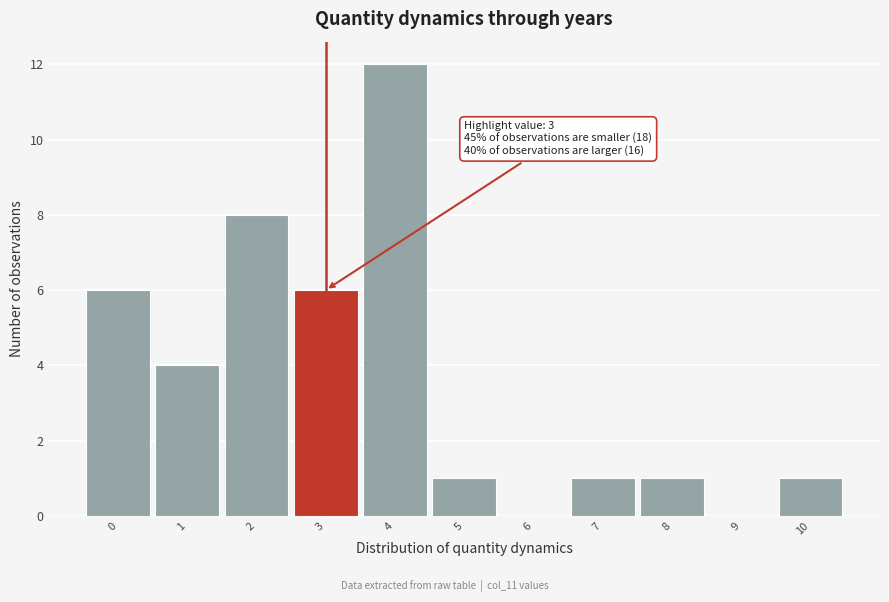

Over which range of the x-axis is the bar tallest?

3.5 to 4.5